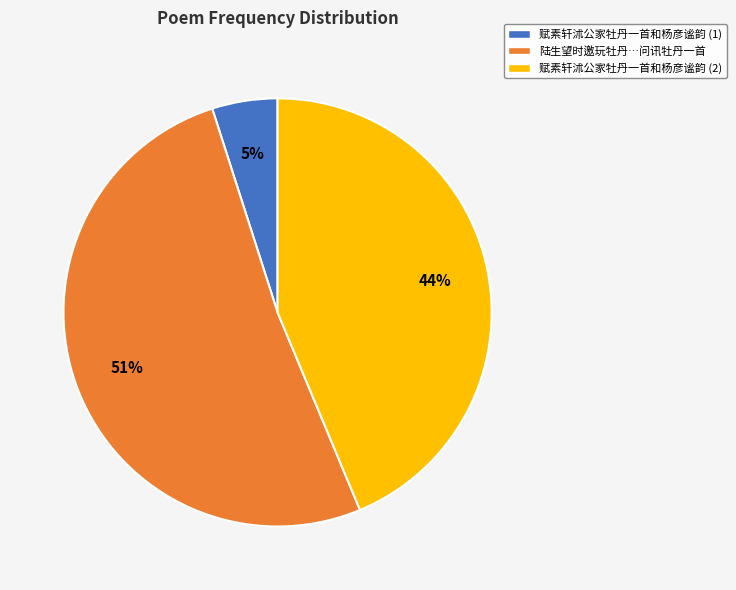

To the nearest percent, what is the average slice percentage?

33%